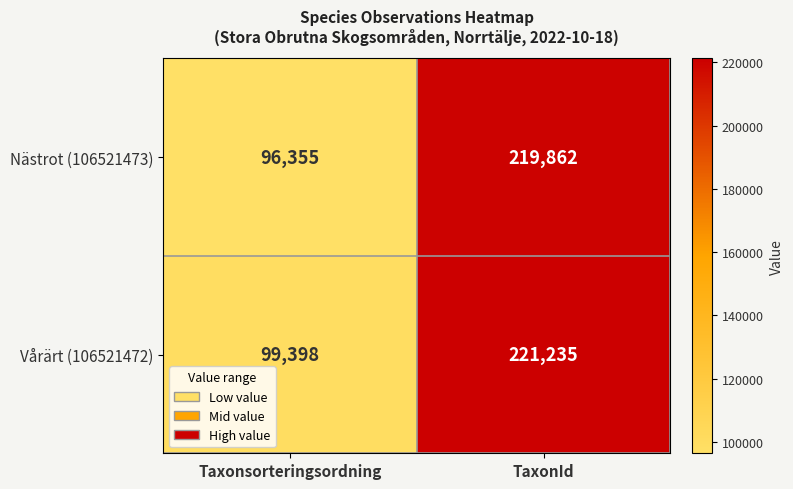

Rank the series by their maximum value, from highest to lowest.

Vårärt (106521472), Nästrot (106521473)